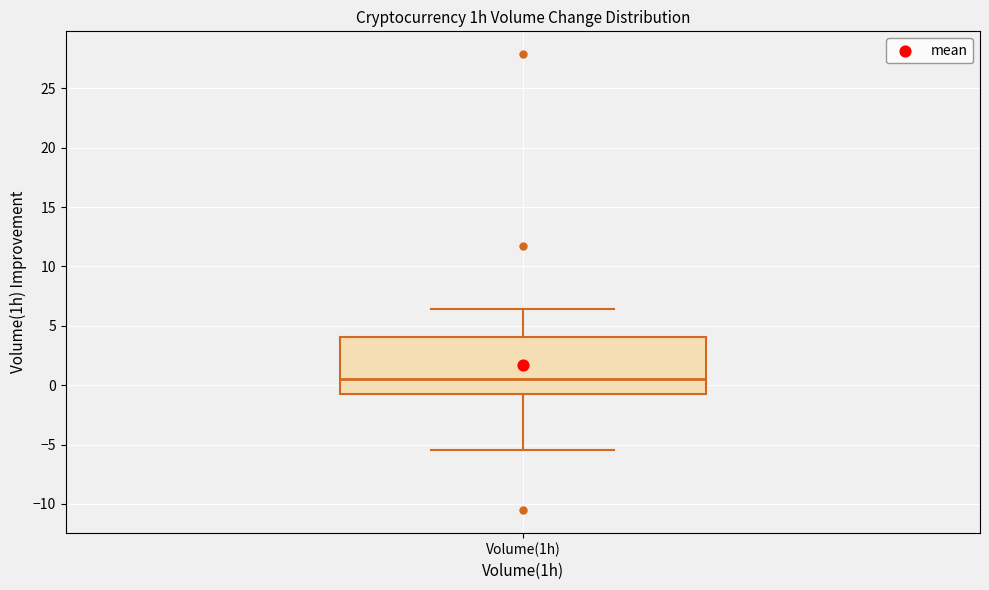

Read this box plot against the y-axis: the position of the median line, the range covered by the box, and the ends of both whiskers. The values are not printed on the chart, so give them approximately, as read against the axis.

median 0.5, box -0.5 to 4.0, whiskers -5.5 to 6.5